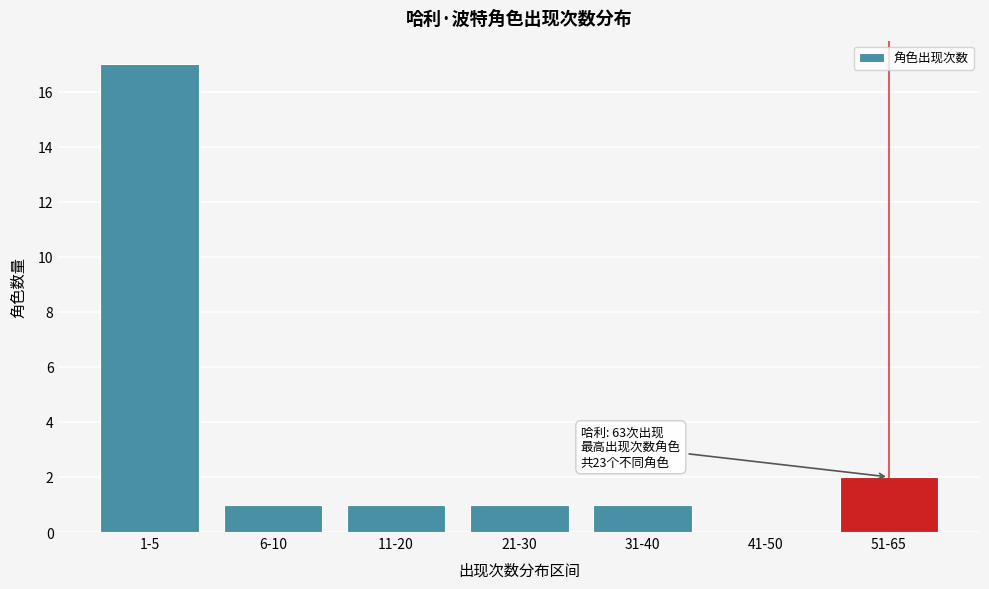

Reading left to right, transcribe all the data shown in this chart.

1-5=17	6-10=1	11-20=1	21-30=1	31-40=1	41-50=0	51-65=2